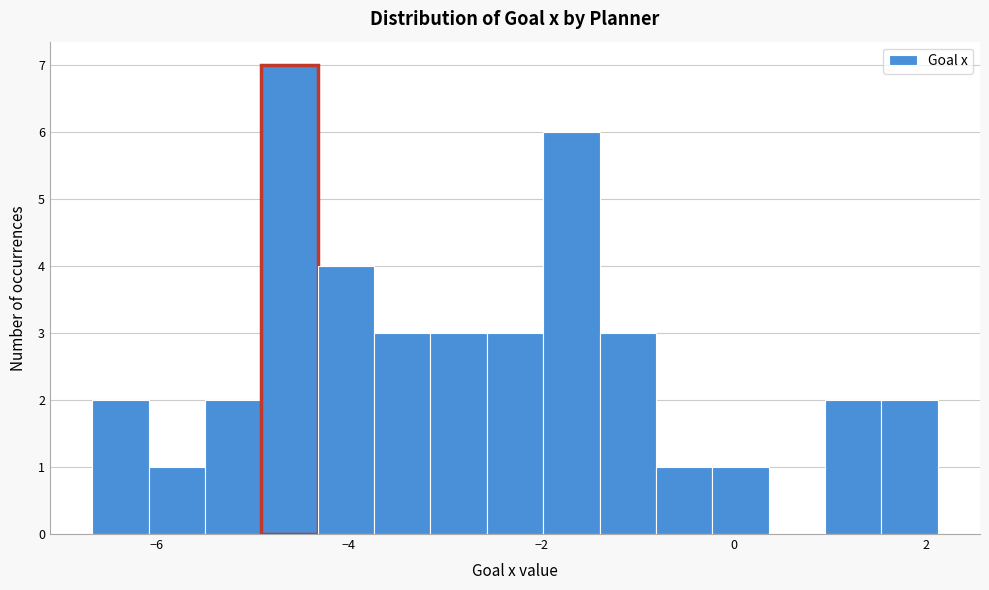

Read against the x-axis, roughly where is the centre of the tallest bar?

-4.6